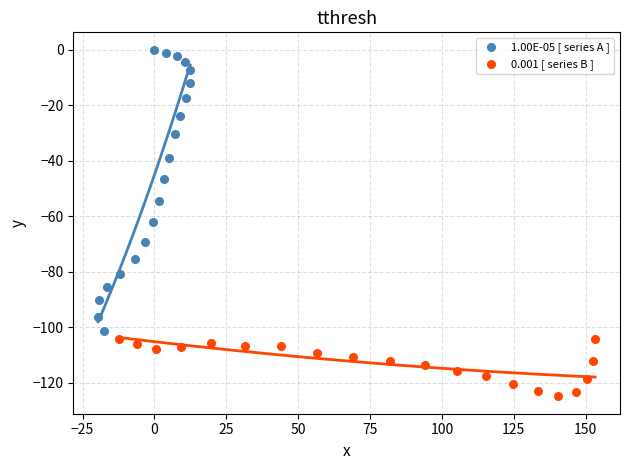

Which series reaches the minimum Y coordinate?

0.001 [ series B ]